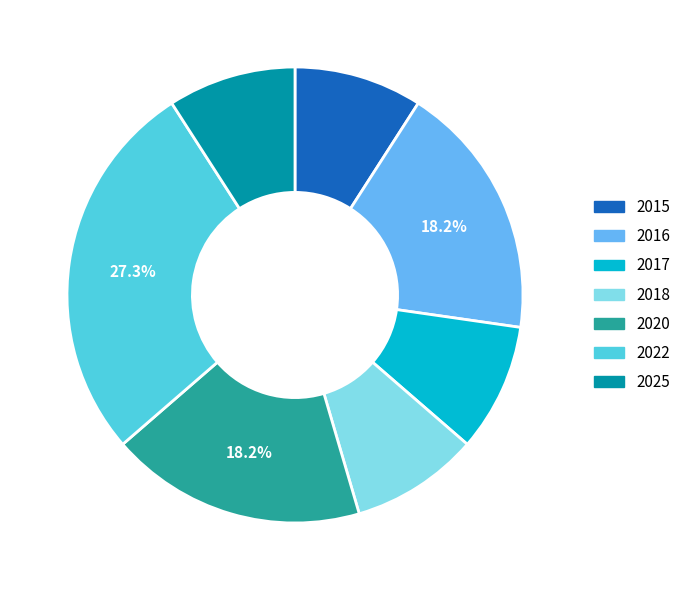

How many segments does this pie chart have?

7